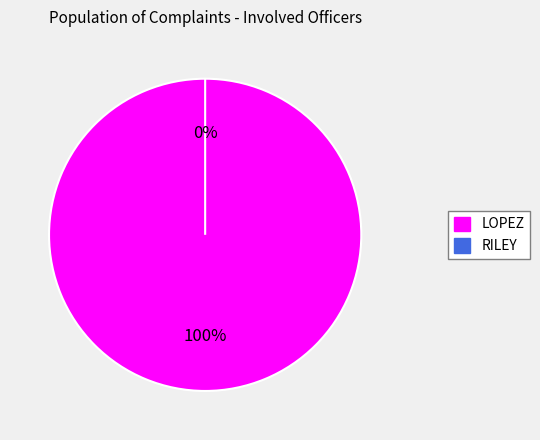

What percentage do LOPEZ and RILEY together represent?

100.0%